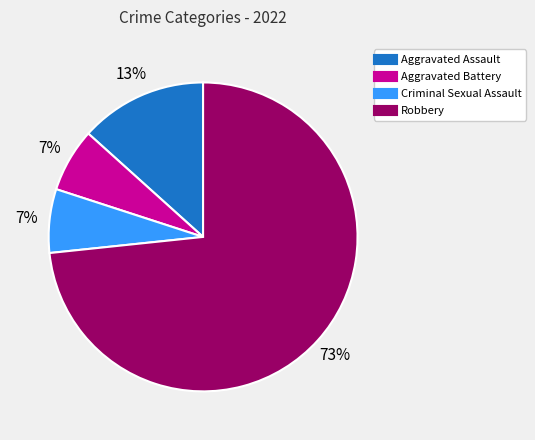

Which category accounts for the majority?

Robbery